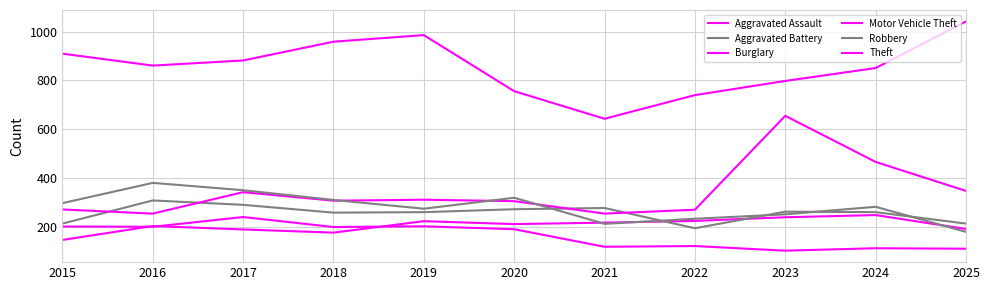

Which label corresponds to the largest value in the chart?

2025